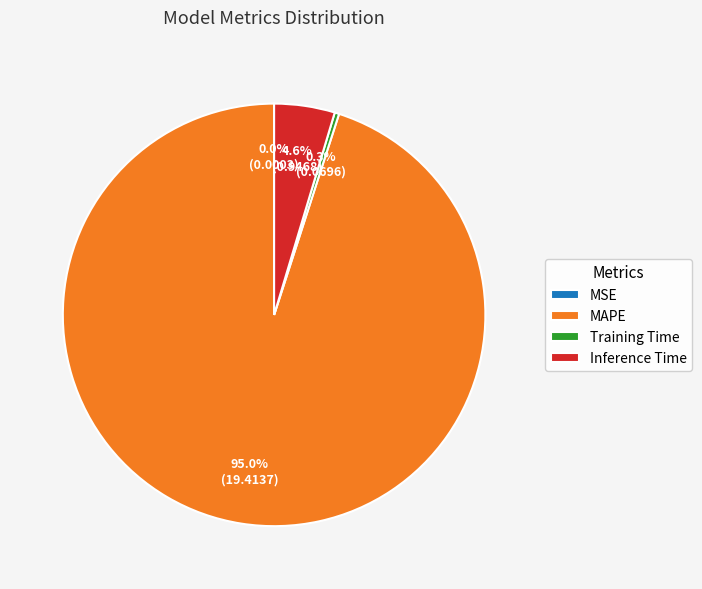

The Inference Time slice represents 5% of the pie. True or false?

True